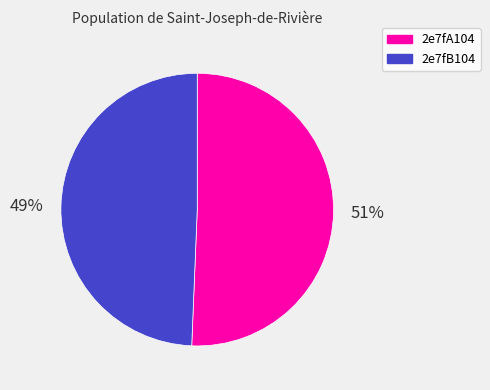

To the nearest percent, what percentage of the pie is 2e7fB104?

49%